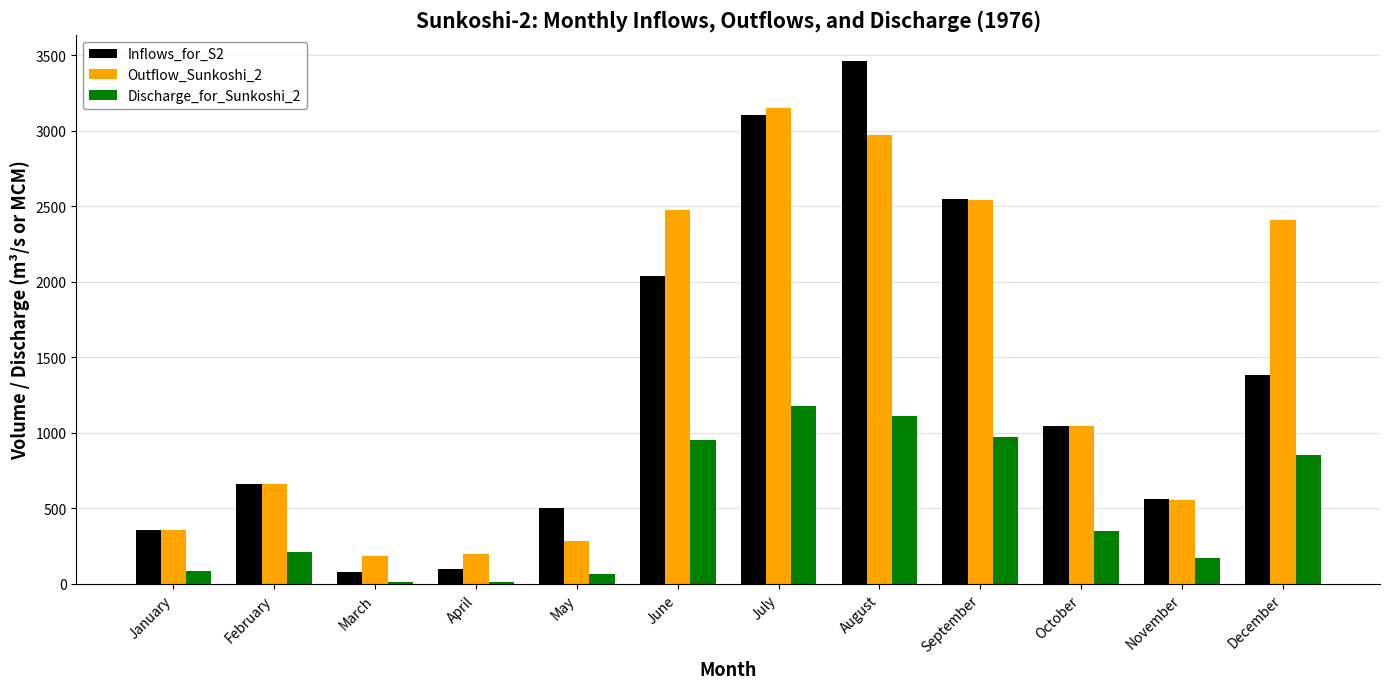

What are all the series names shown in the legend?

Inflows_for_S2, Outflow_Sunkoshi_2, Discharge_for_Sunkoshi_2